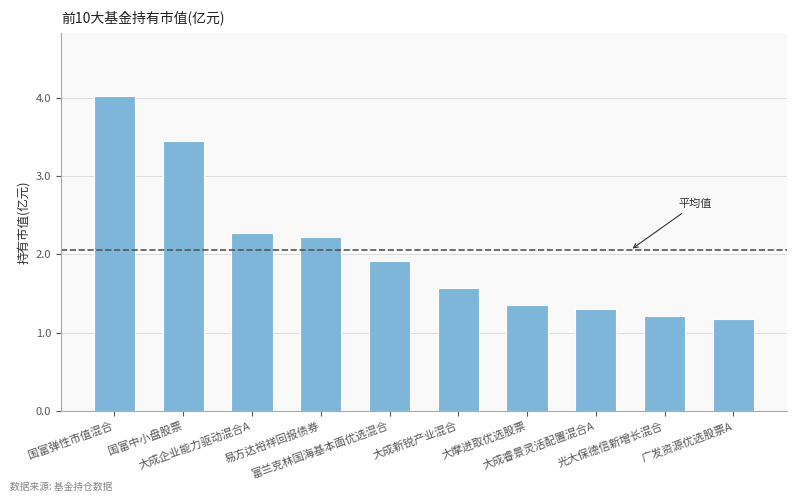

Which category has the lowest value across all series?

广发资源优选股票A